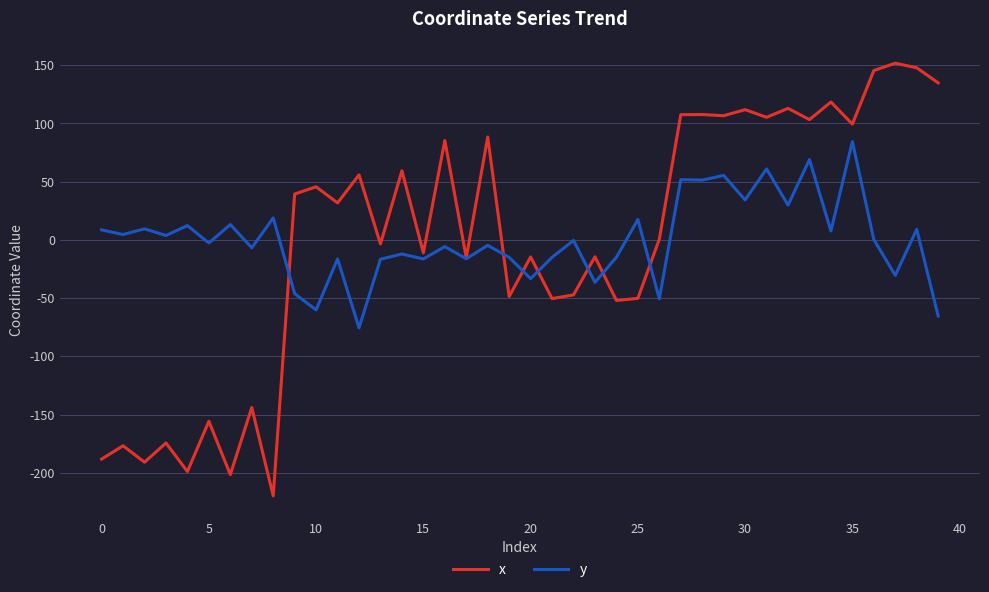

Rank the series by their maximum value, from highest to lowest.

x, y